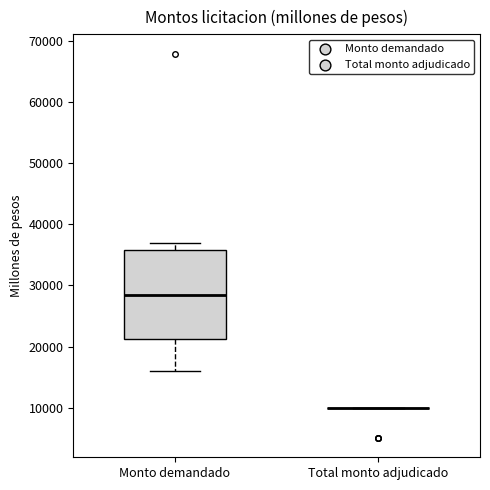

Where does the lower whisker of the box for Monto demandado end on the y-axis? The values are not printed on the chart, so give them approximately, as read against the axis.

16000